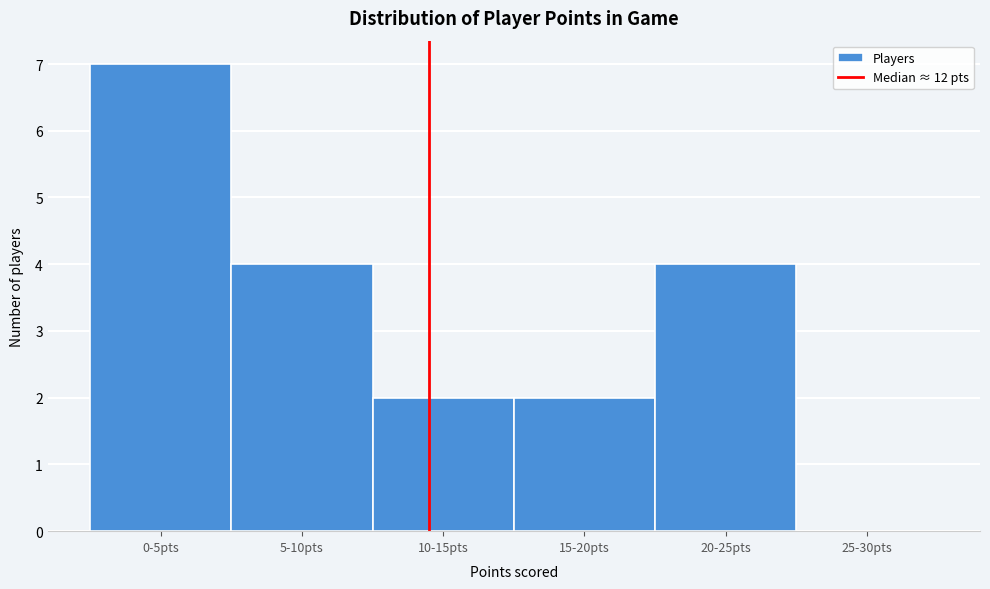

Reading right to left, extract all data points from this chart.

25-30pts=0	20-25pts=4	15-20pts=2	10-15pts=2	5-10pts=4	0-5pts=7